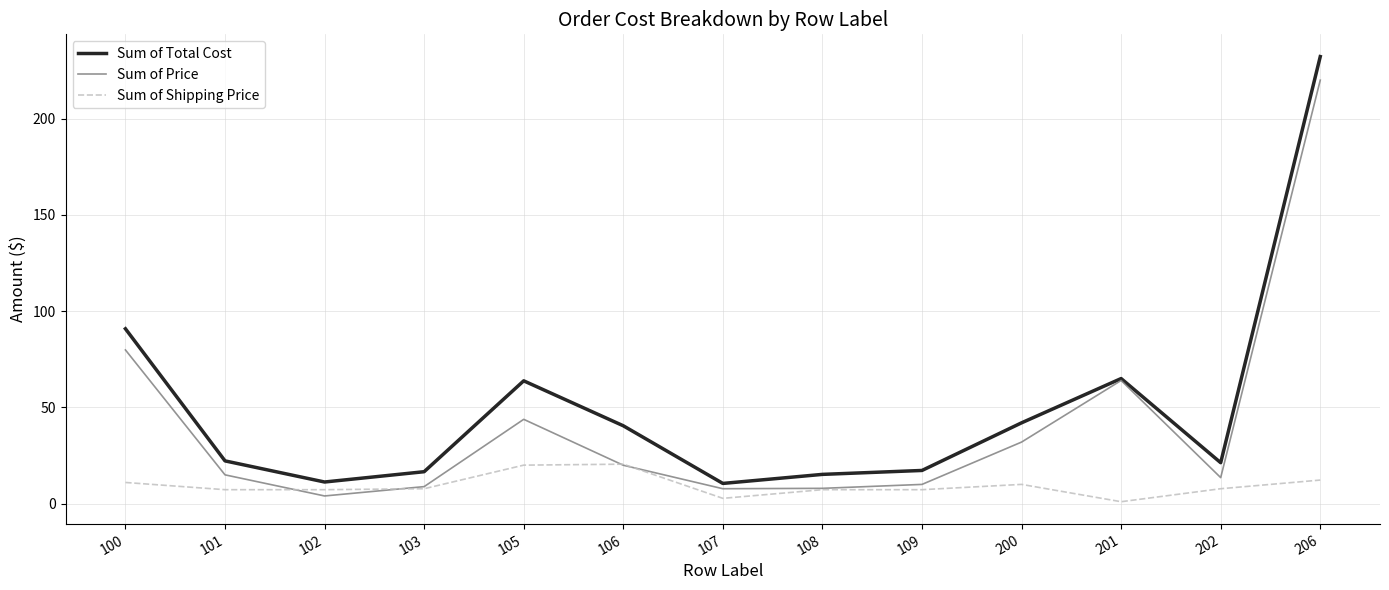

Is the value of Sum of Price at 101 greater than the value of Sum of Shipping Price at 105?

No